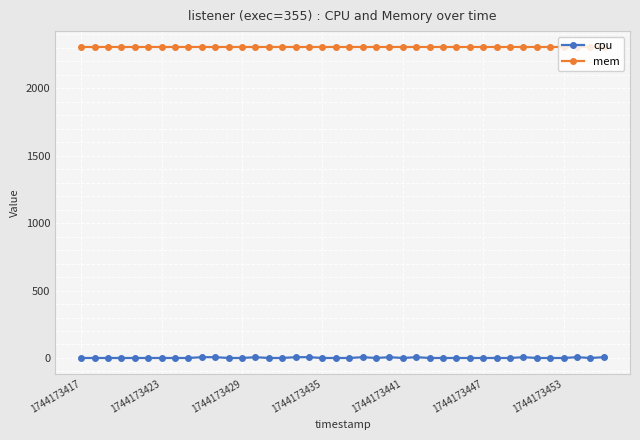

What is the difference between the maximum and minimum values in the cpu series?

5.9